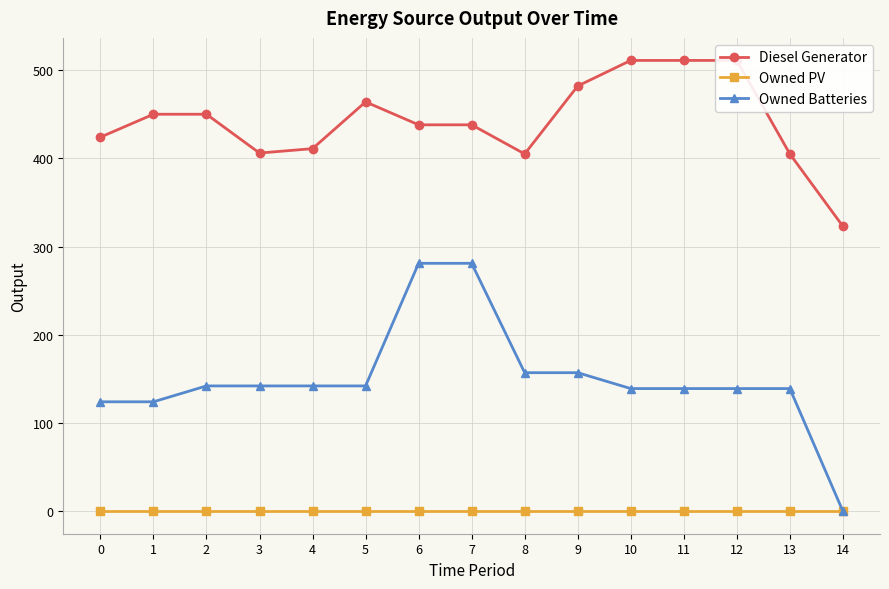

What is the greatest value displayed?

511